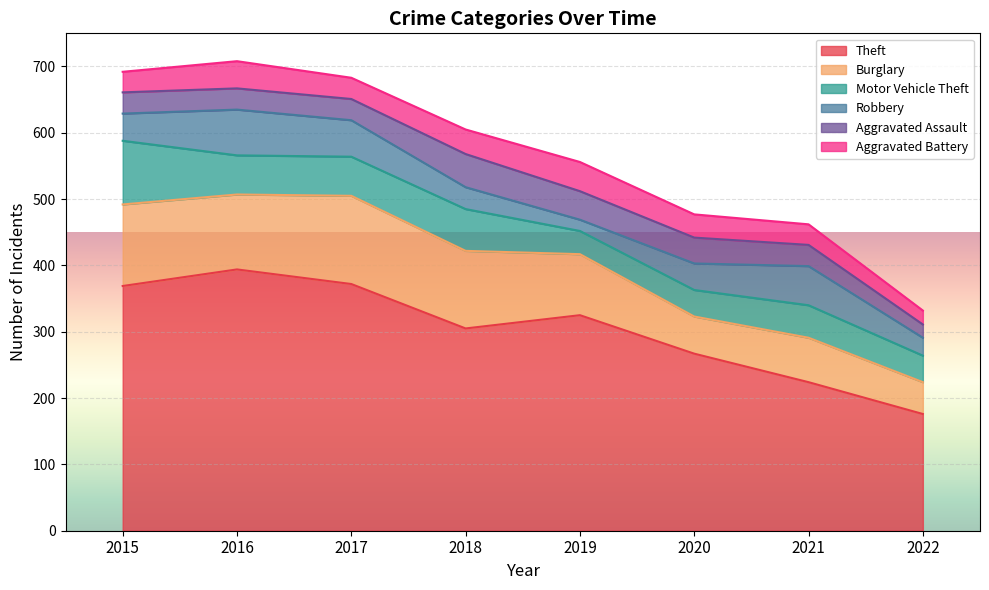

Is it true that Burglary equals 67 at 2021?

True